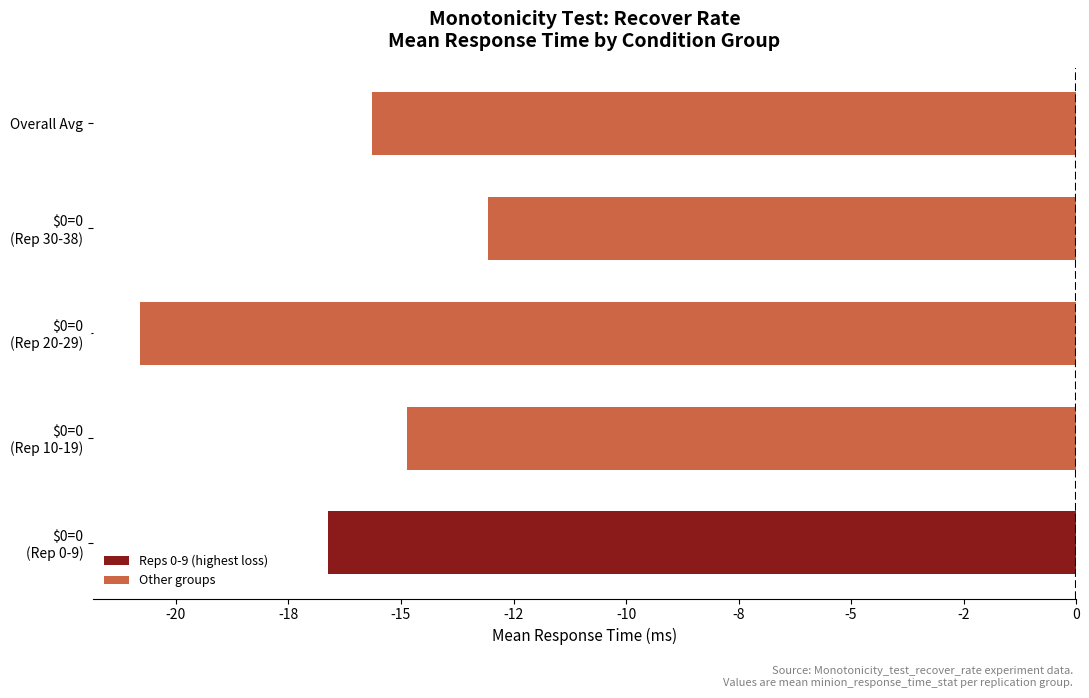

What is the sum of the values at $0=0 (Rep 20-29) and $0=0 (Rep 30-38)?

-33.9